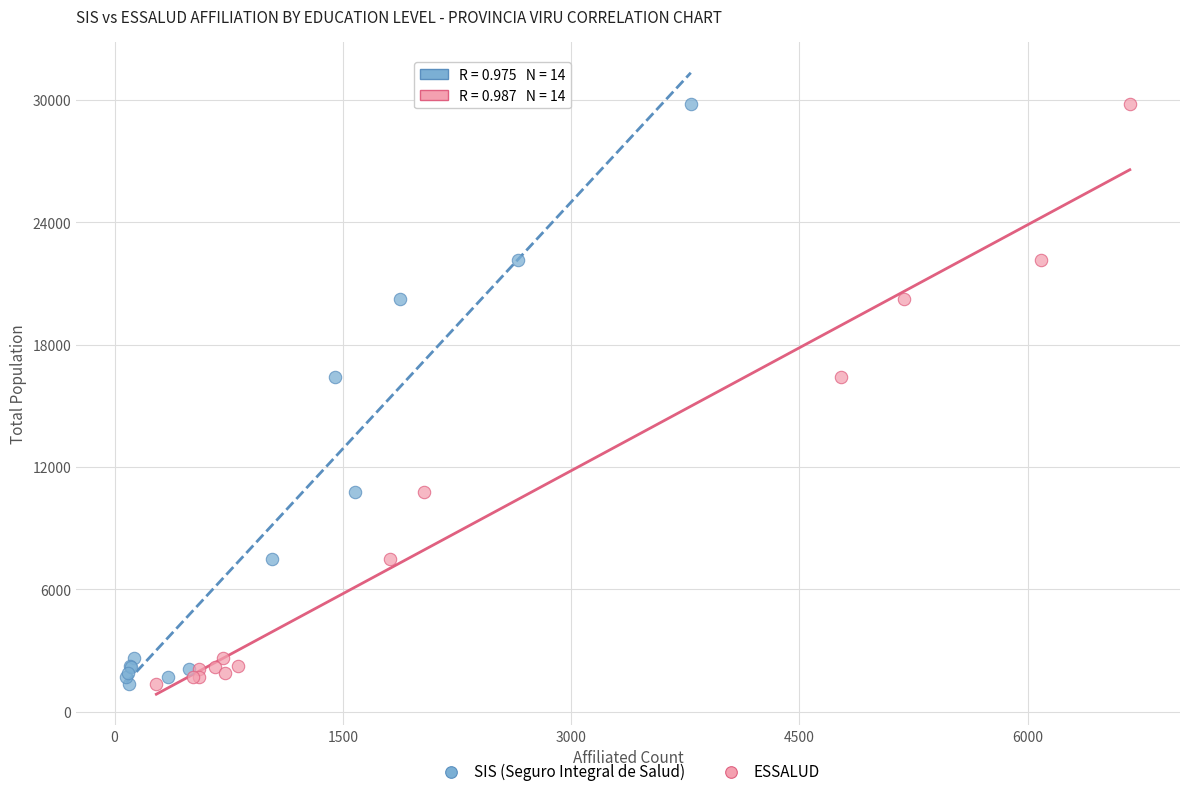

What are all the series names shown in the legend?

SIS (Seguro Integral de Salud), ESSALUD